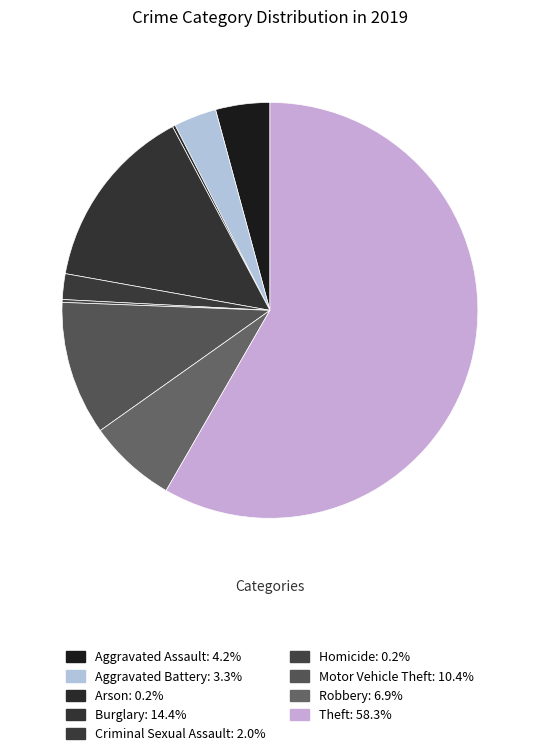

What is the largest slice in the pie chart?

Theft